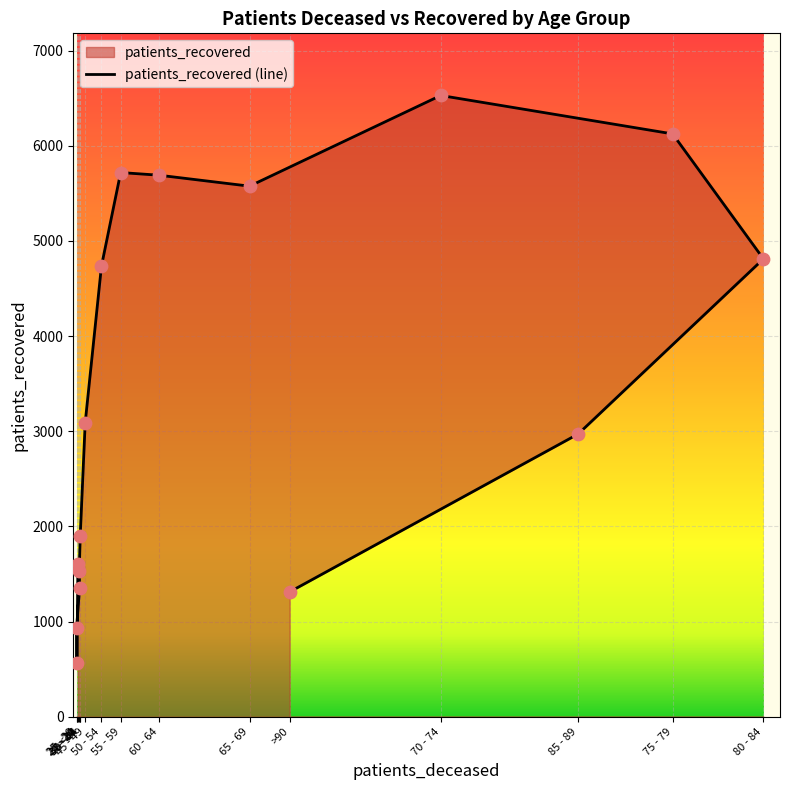

Which has a higher value, 80 - 84 or 55 - 59?

55 - 59